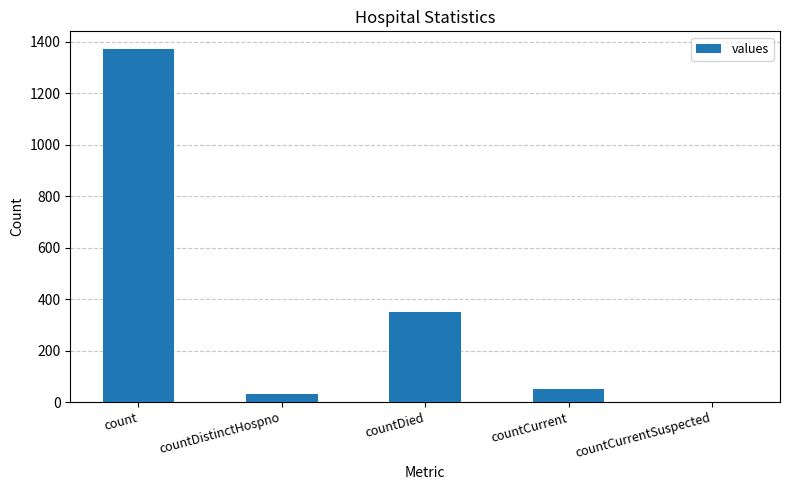

Are the bars horizontal?

No